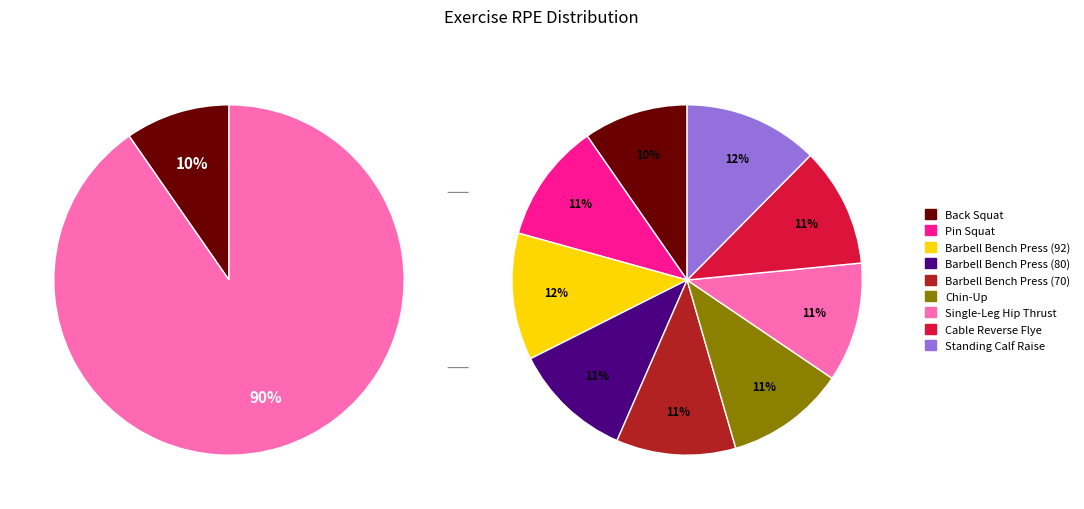

Is it true that Standing Calf Raise is 12% of the pie?

True